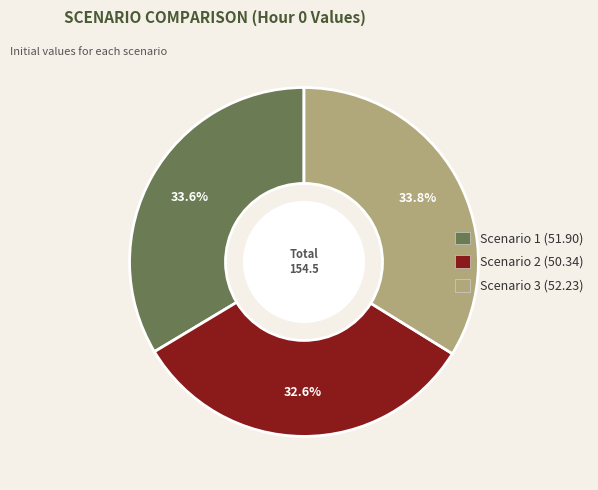

What percentage is the Scenario 3 slice, to the nearest percent?

34%